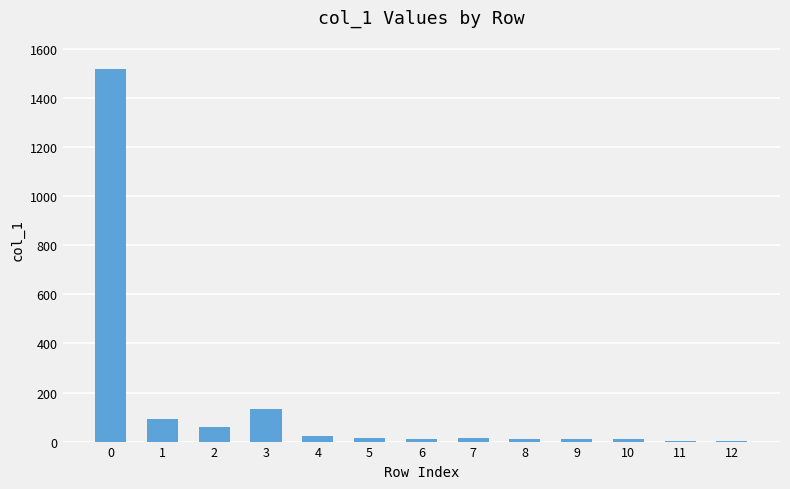

Is it true that the value at 1 is 93?

True